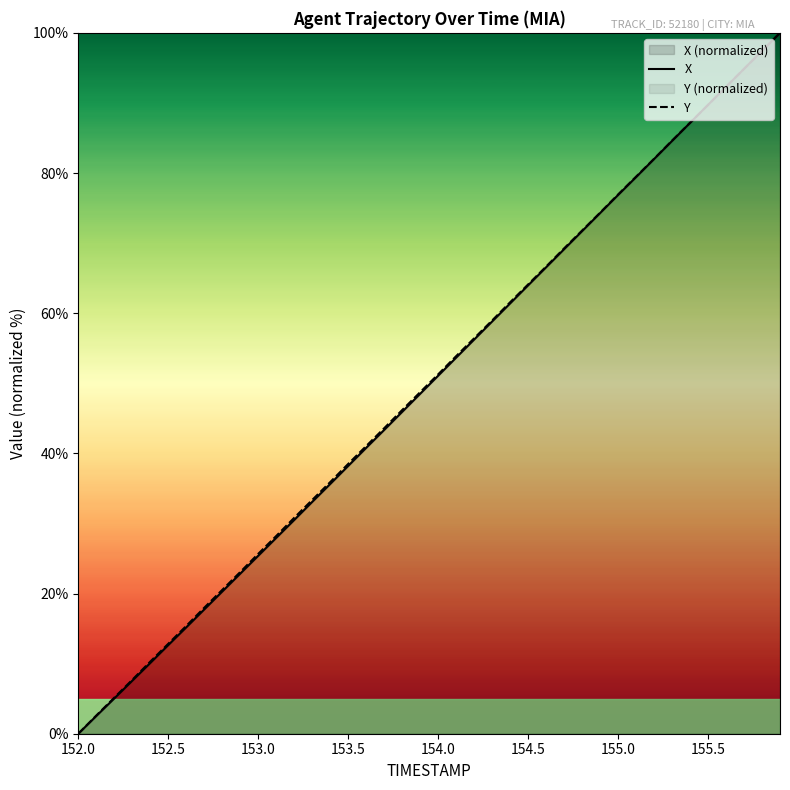

Is the value of Y at 153.0 greater than the value of X at 155.0?

No